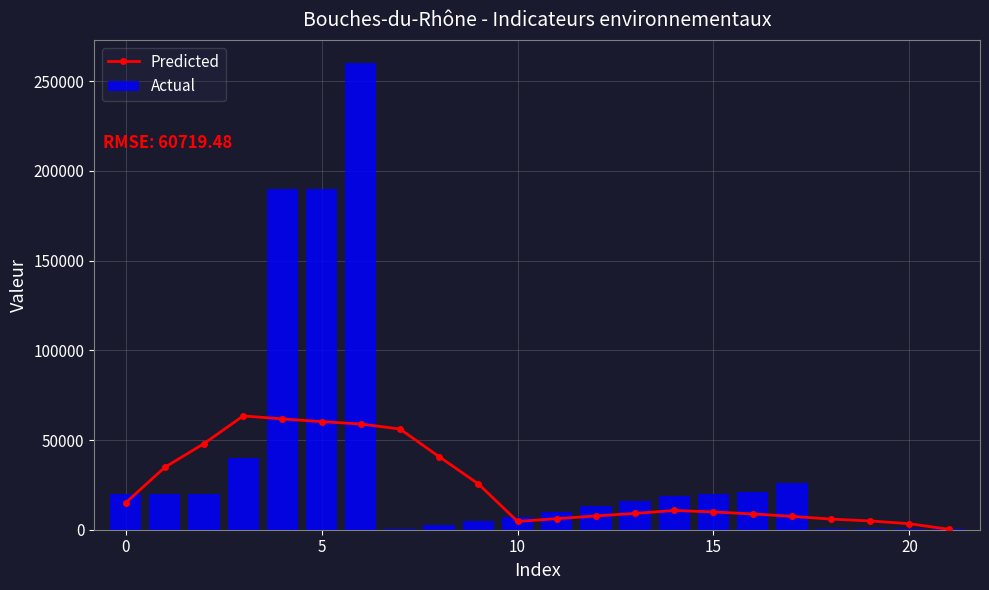

How many distinct data groups are displayed?

2